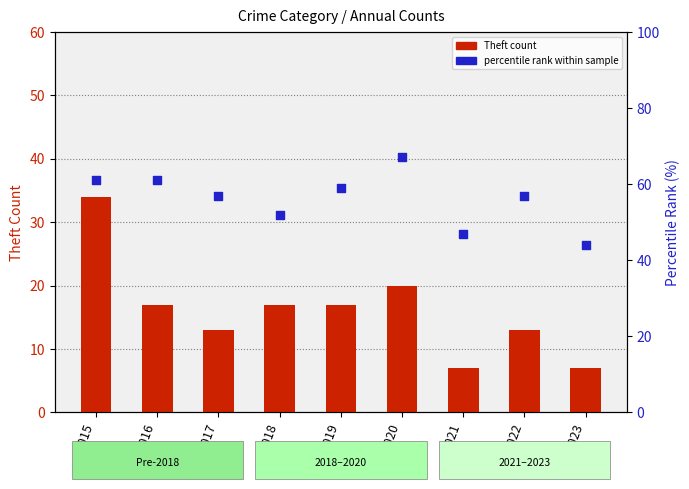

What is the total value across all series at 2017?

70